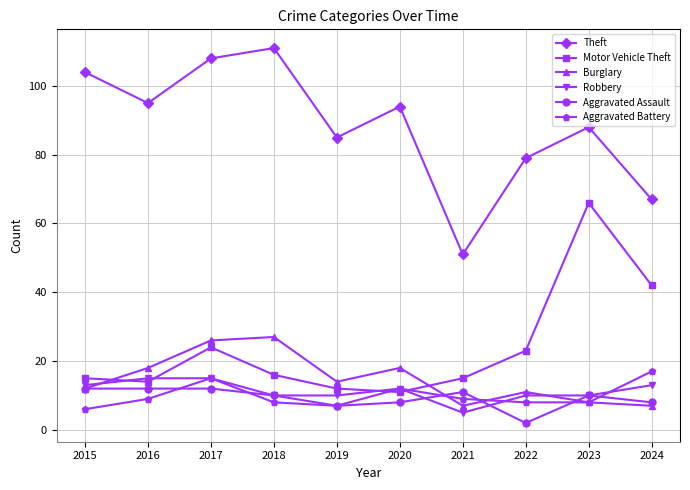

What is the value of the Motor Vehicle Theft point at the 2nd from the left?

14